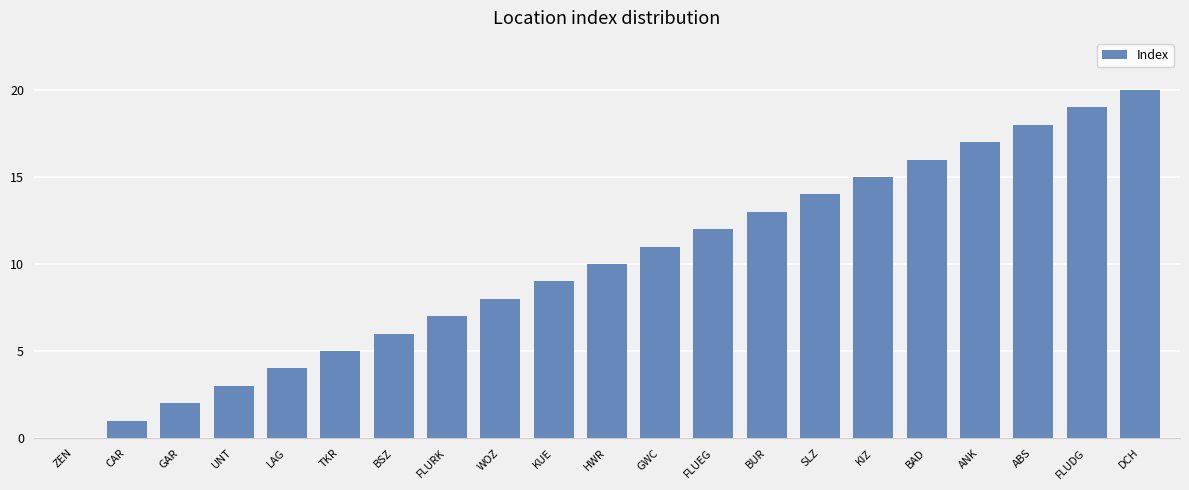

How many distinct data groups are displayed?

1